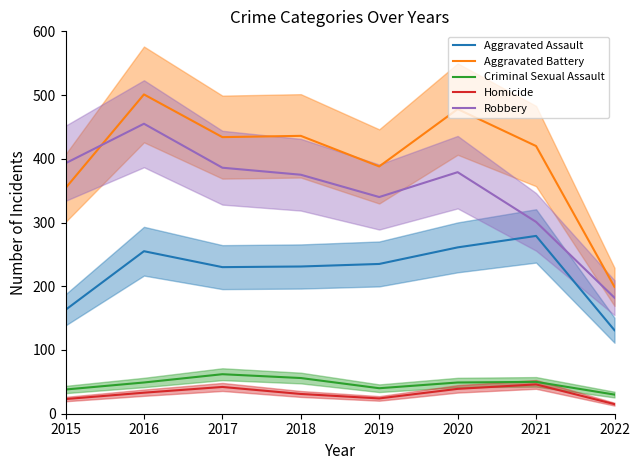

True or false: Homicide and Criminal Sexual Assault intersect in this chart.

False